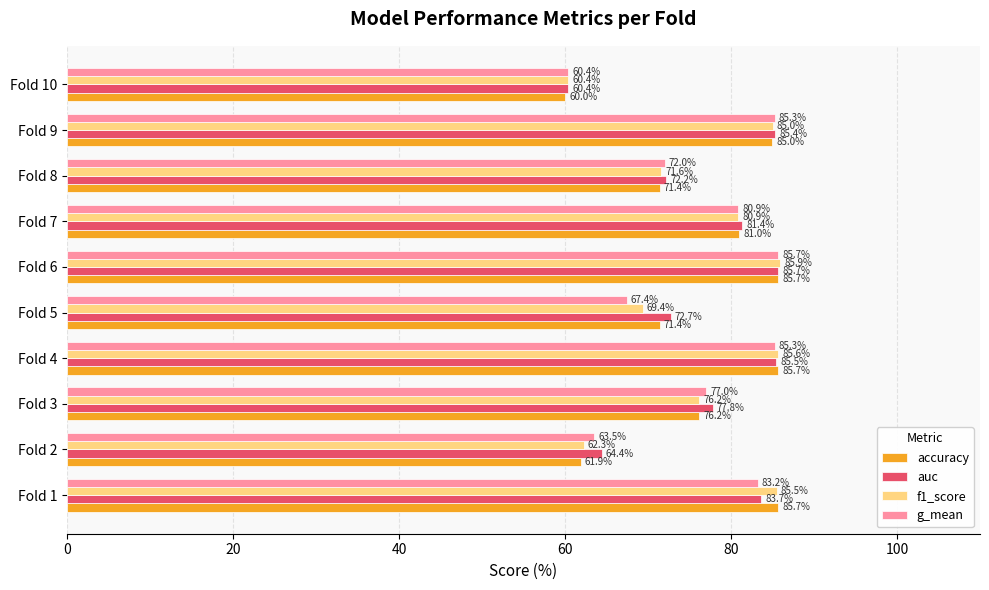

Count the number of categories in the chart.

10